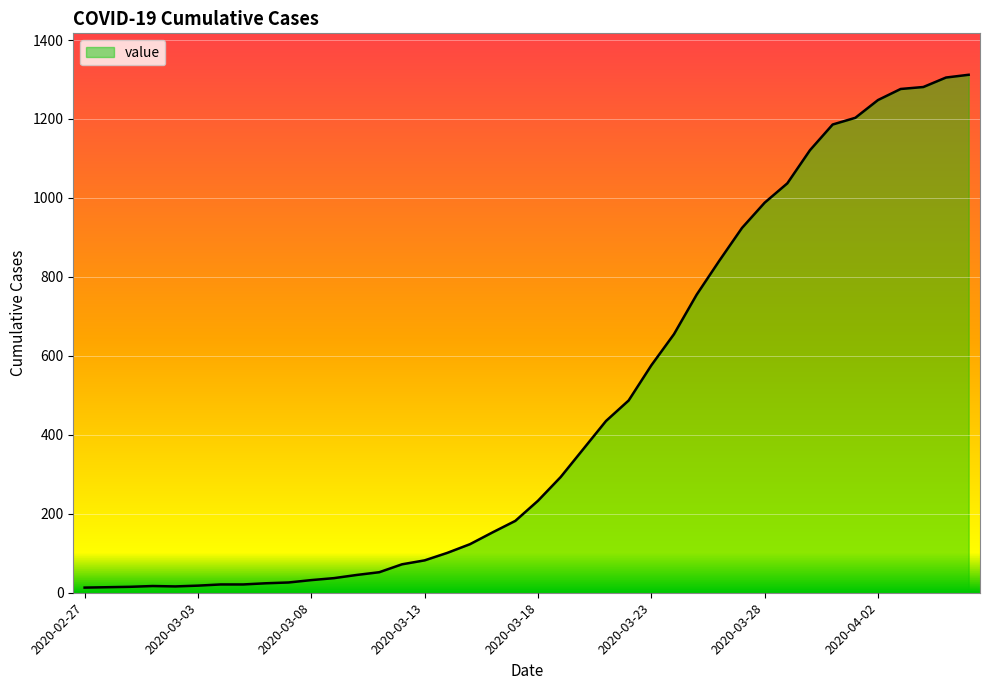

What is the maximum value shown in the chart?

1312